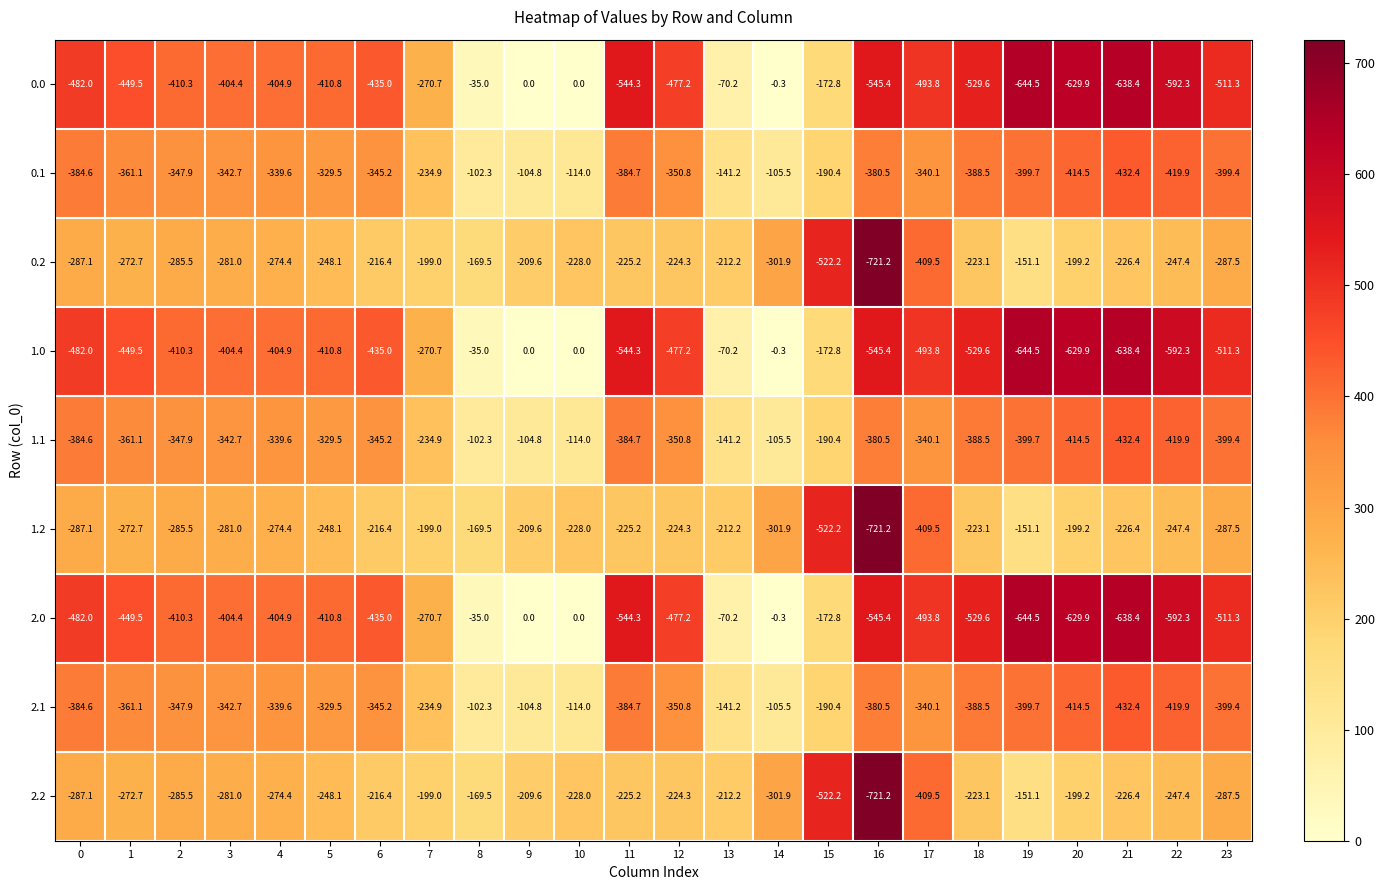

What is the sum of the 2.0 values at 7 and 12?

-747.9